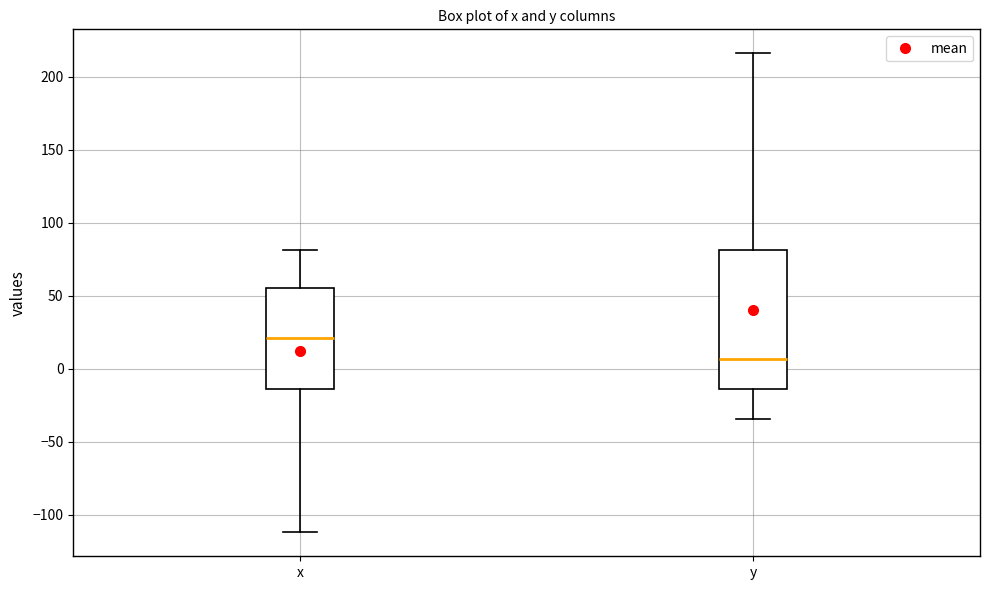

Which box has the highest median line?

x